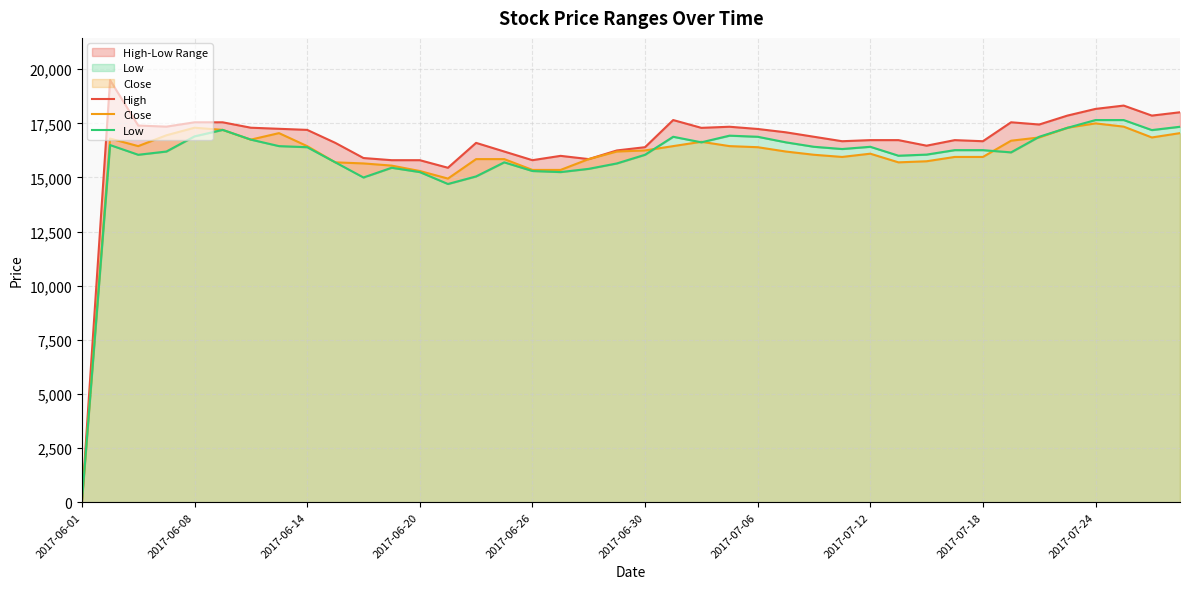

What is the difference between the second highest and minimum values in the High series?

18323